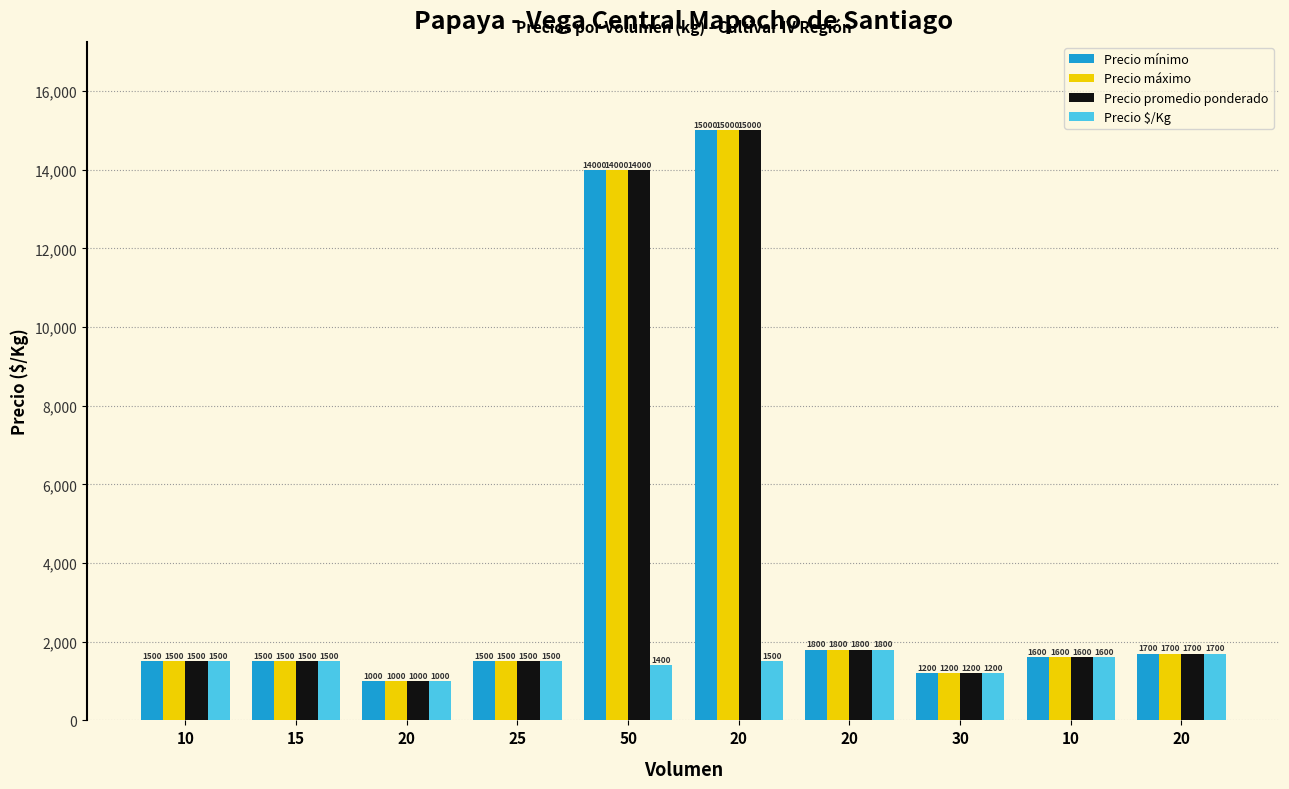

Rank the categories by Precio mínimo value from lowest to highest.

20, 30, 10, 15, 25, 10, 20, 20, 50, 20